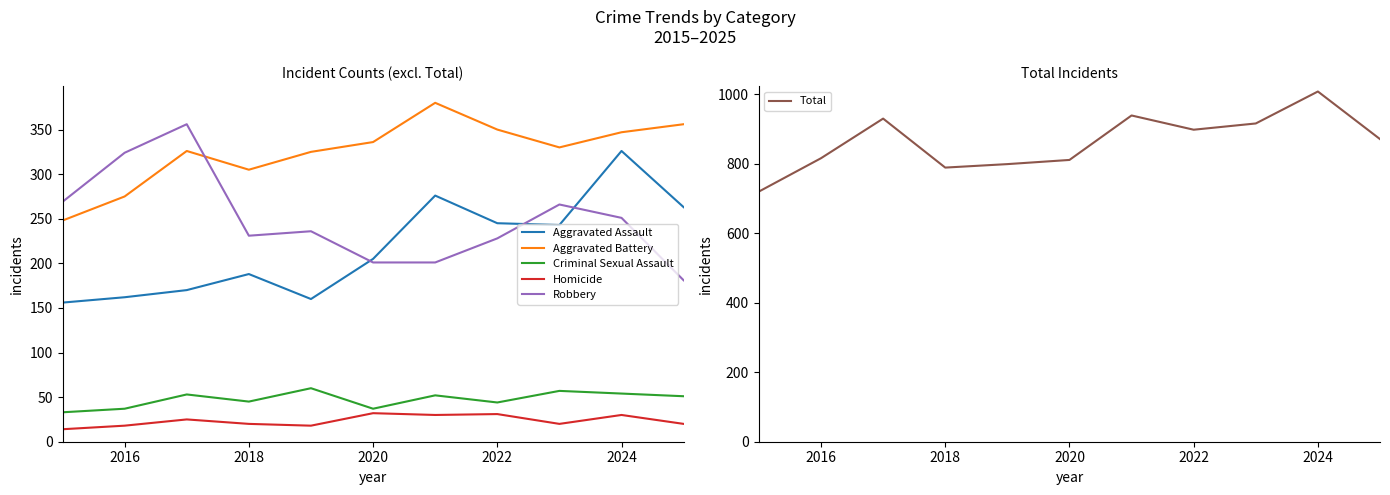

What is the lowest value of the Homicide series?

14